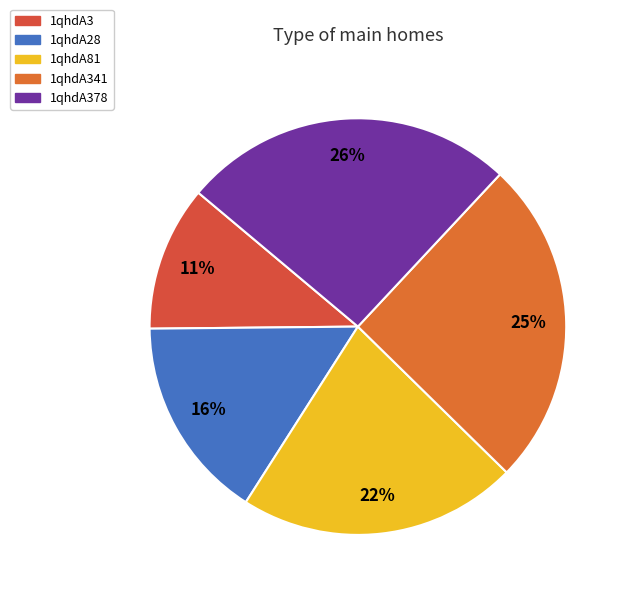

Count the number of slices in the pie.

5